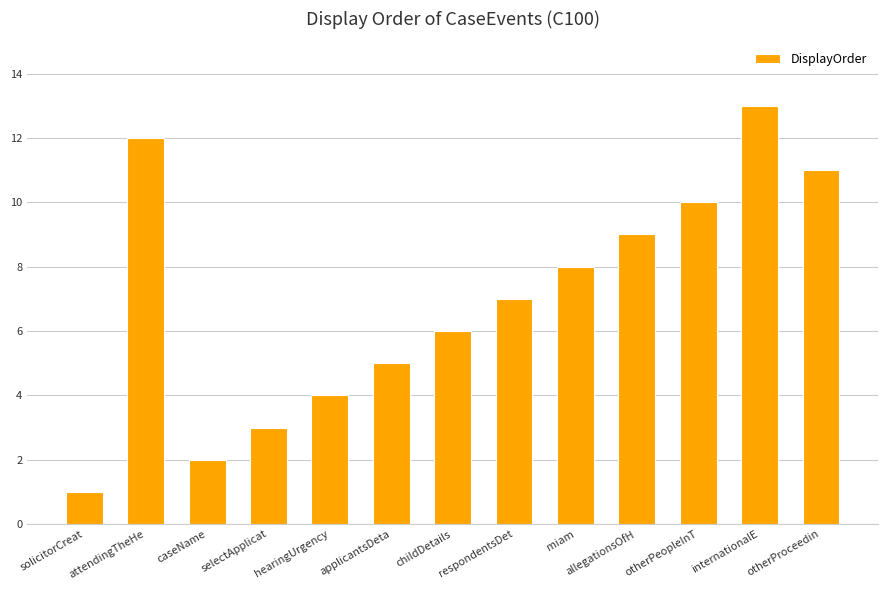

What is the label of the 11th bar from the right?

caseName